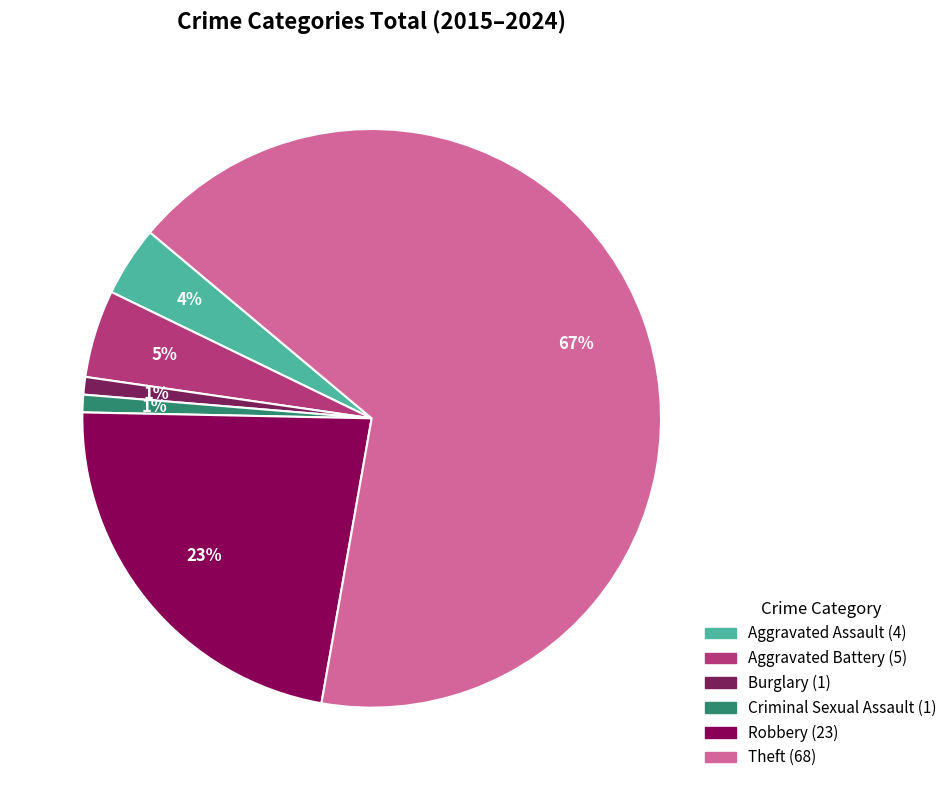

To the nearest percent, what is the difference between the Aggravated Battery and Burglary slice percentages?

4%